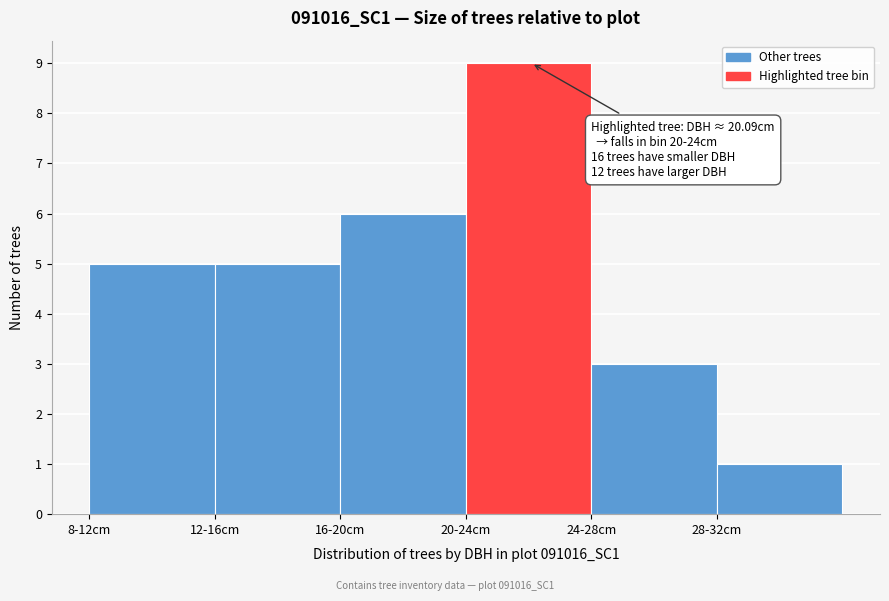

Reading left to right, what are all the values shown in this chart?

8-12cm=5	12-16cm=5	16-20cm=6	20-24cm=9	24-28cm=3	28-32cm=1